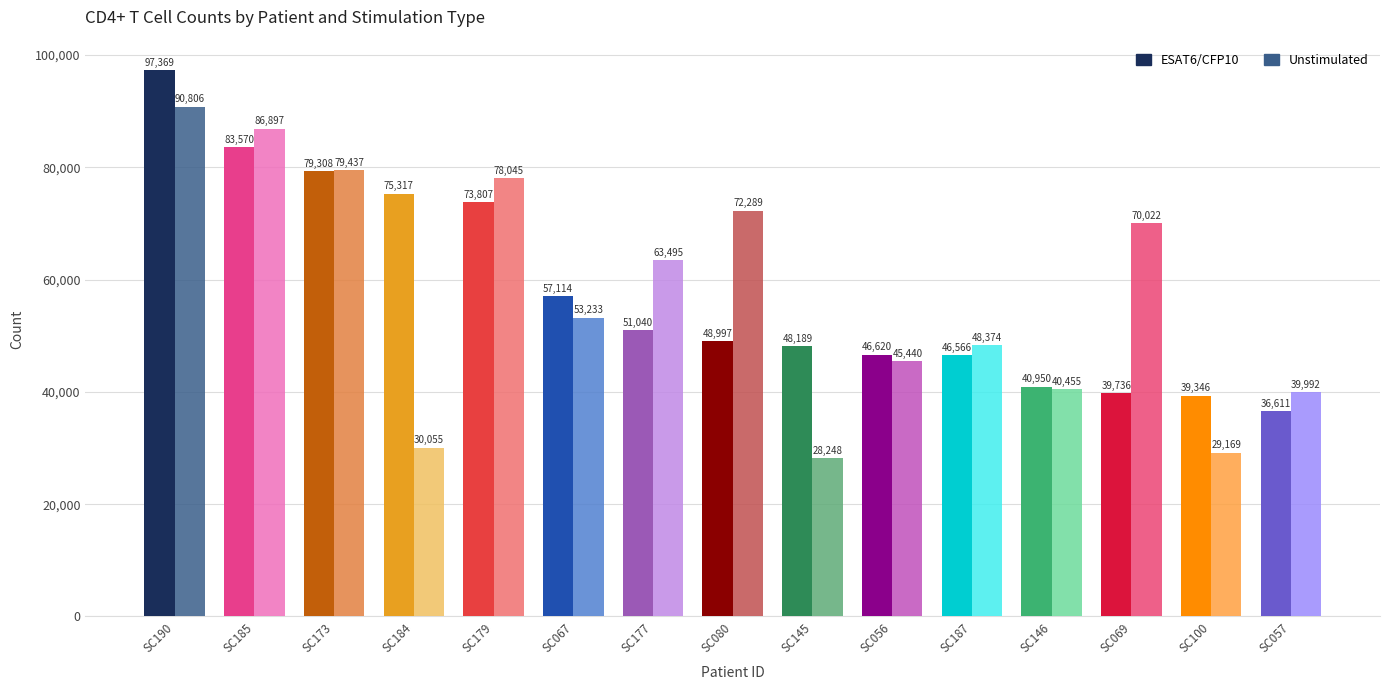

Is the value of Unstimulated at SC080 greater than the value of ESAT6/CFP10 at SC184?

No